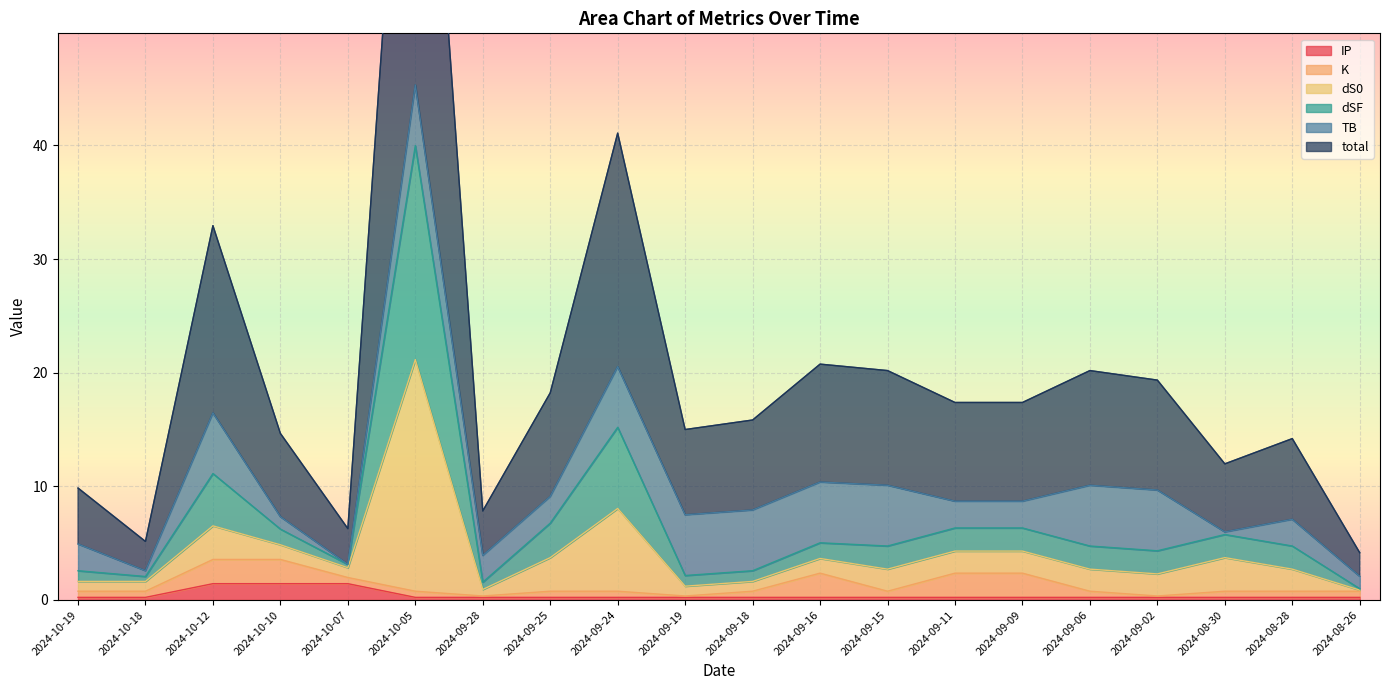

Is it true that IP equals 0.2 at 2024-09-24?

True